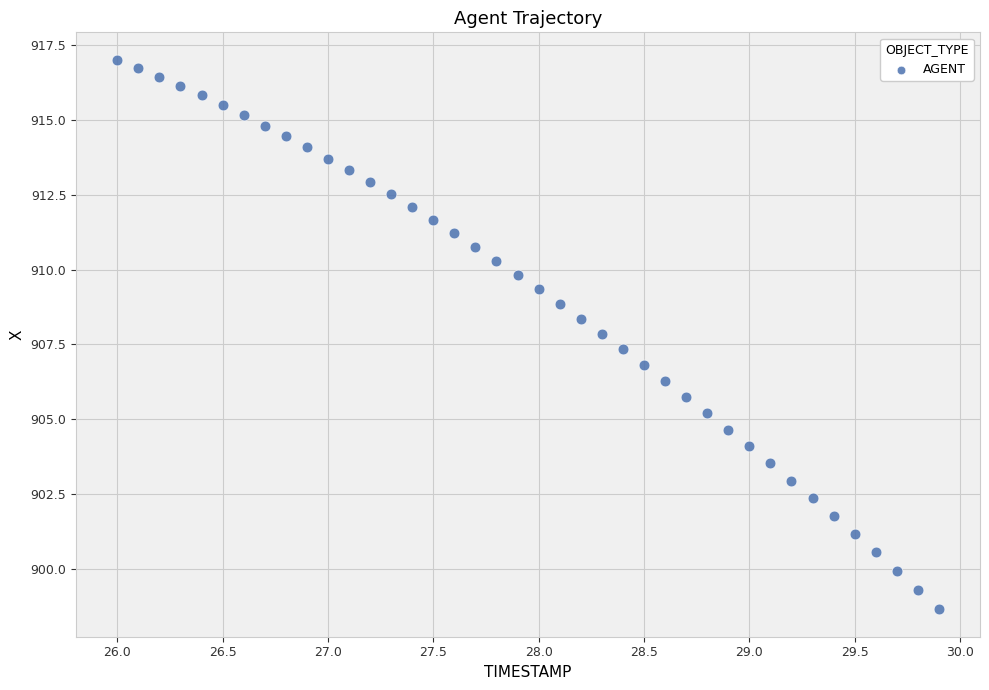

What is the range of X values (max minus min)?

3.9